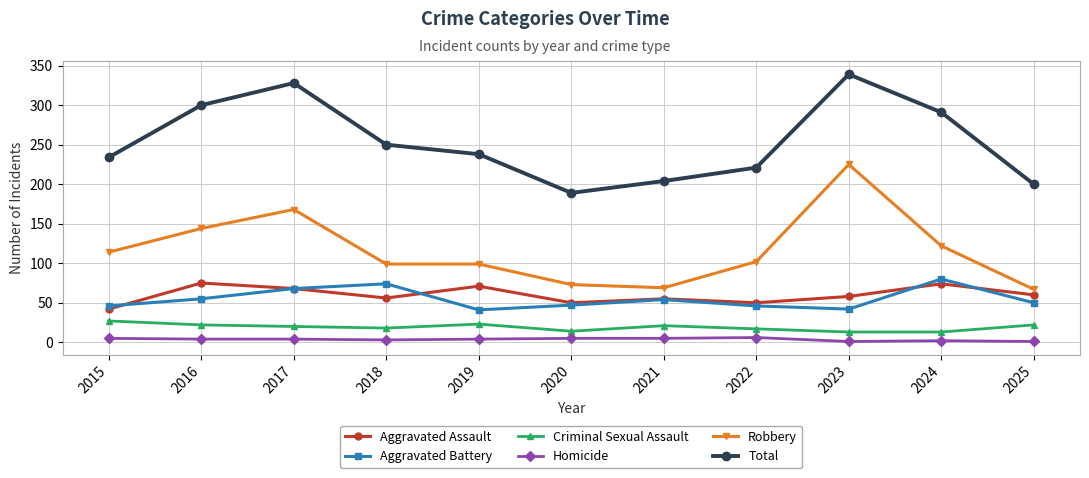

At which label is Total closest to 264?

2018